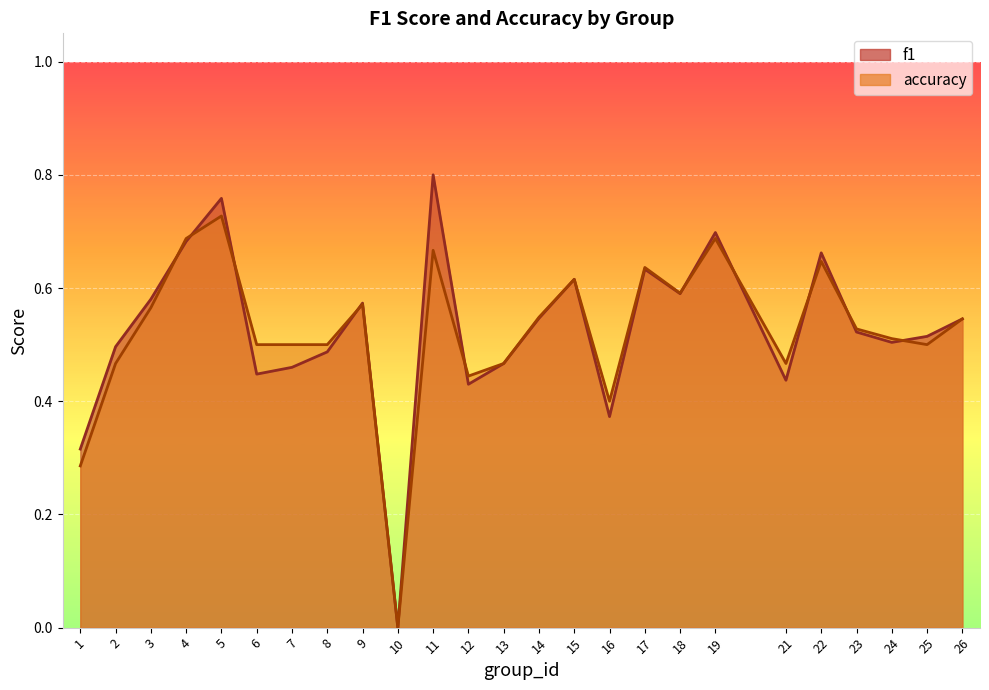

Which series has the widest spread of values?

f1